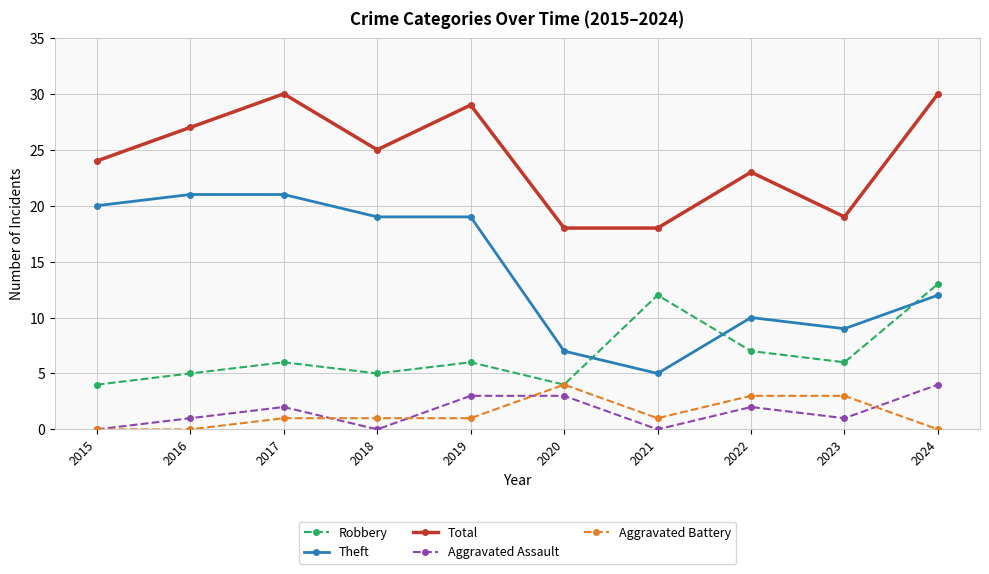

What is the spread (max minus min) of values at 2016?

27